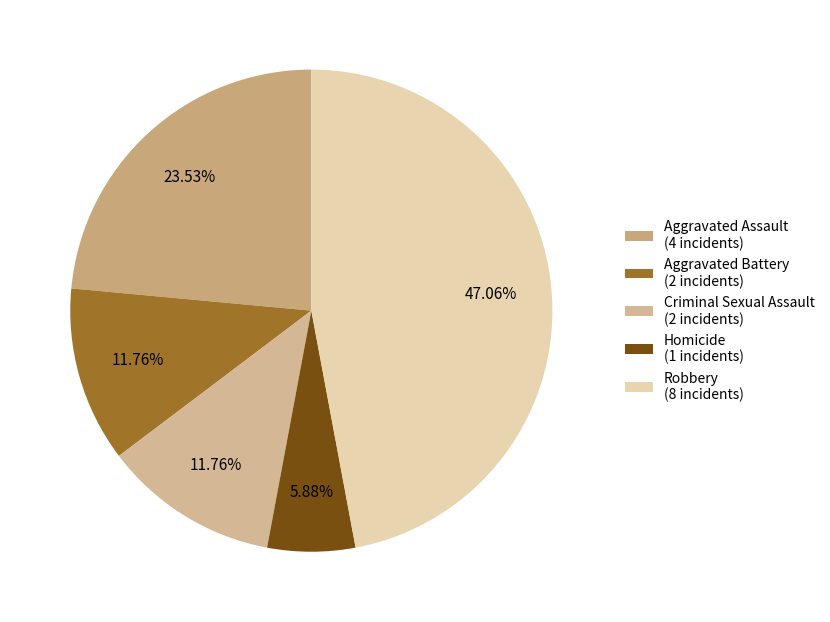

What is the total percentage of Criminal Sexual Assault and Aggravated Battery?

23.5%